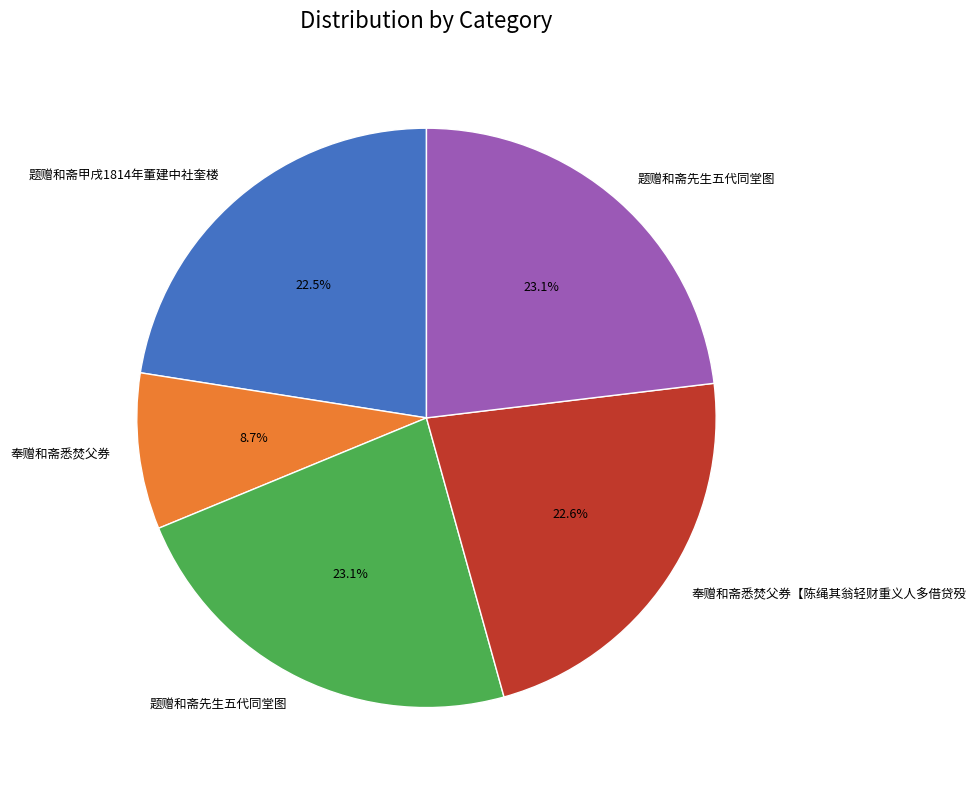

To the nearest percent, what is the difference between the largest and smallest slice percentages?

14%